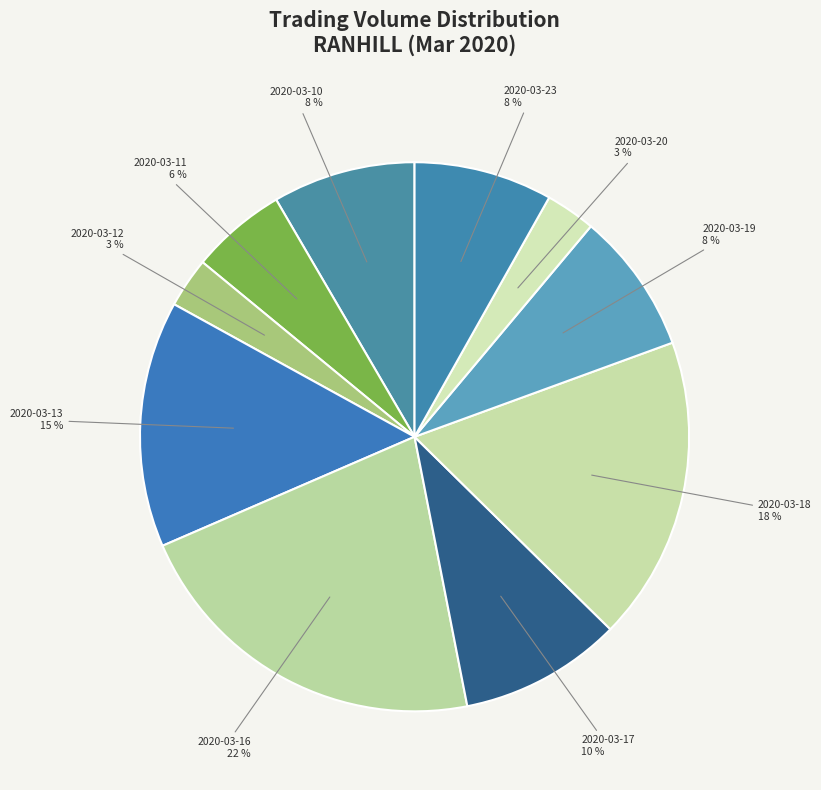

Which category has the biggest portion of the pie?

2020-03-16